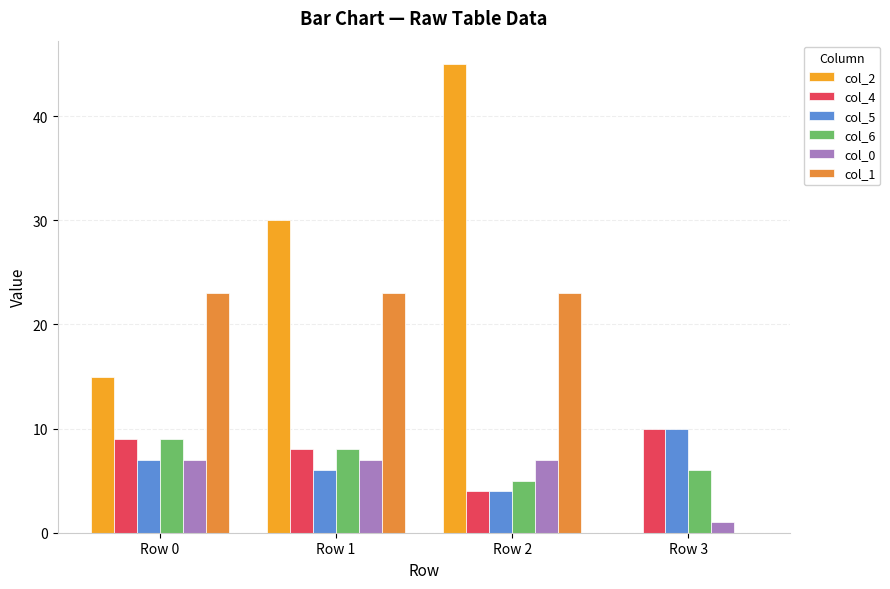

The col_4 series shows 8 at Row 1. True or false?

True